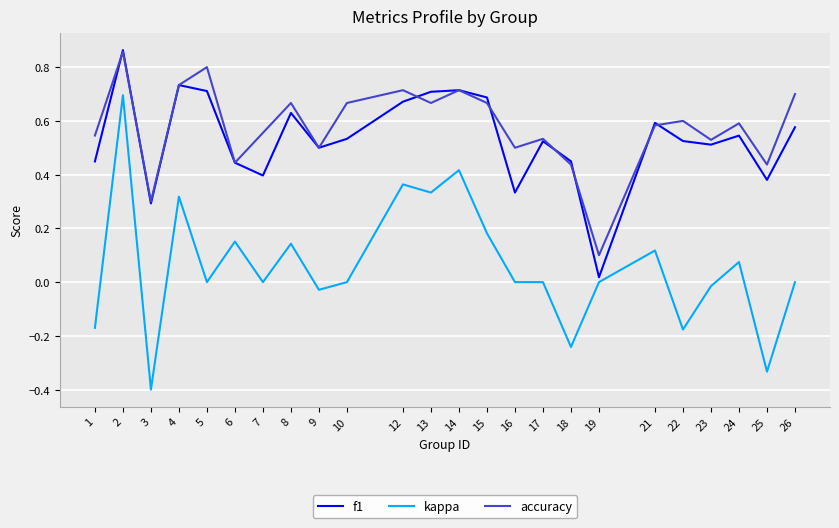

At which category is the sum across all series the highest?

2